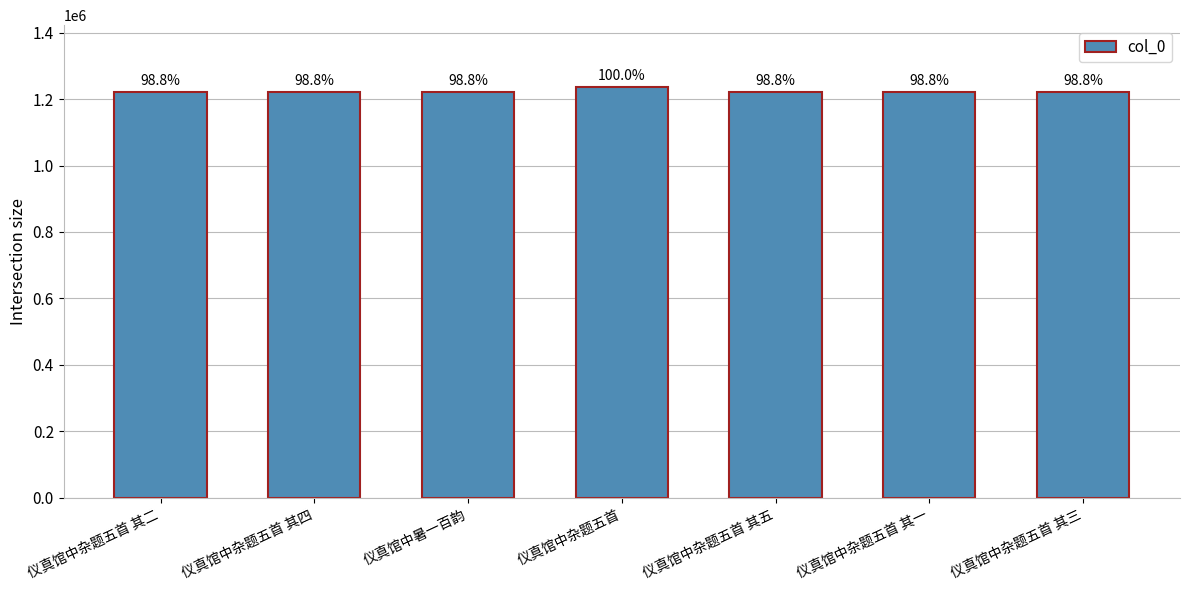

The value at 仪真馆中杂题五首 其一 is 805844. True or false?

False